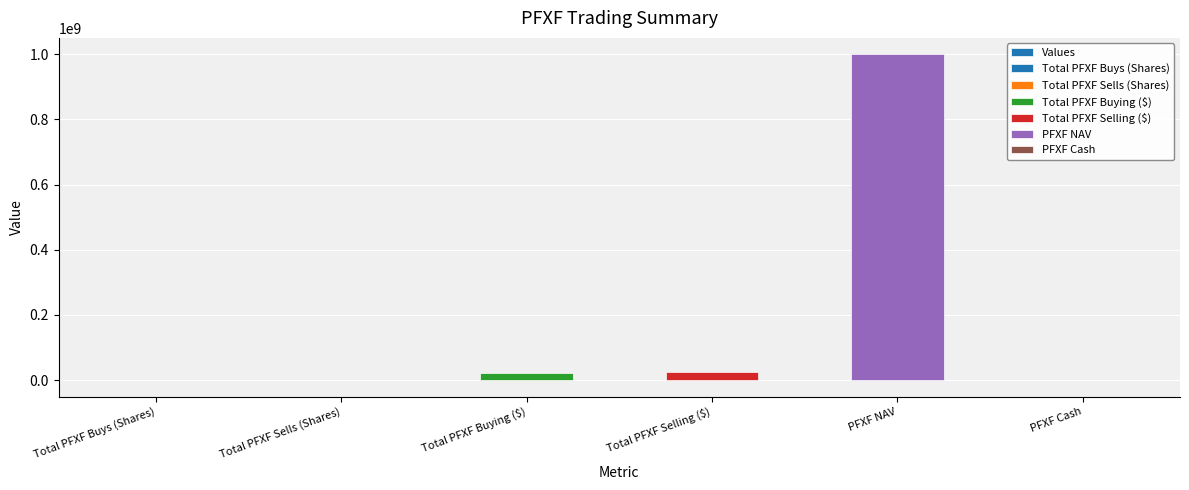

Rank the categories by value from highest to lowest.

PFXF NAV, Total PFXF Selling ($), Total PFXF Buying ($), Total PFXF Buys (Shares), PFXF Cash, Total PFXF Sells (Shares)